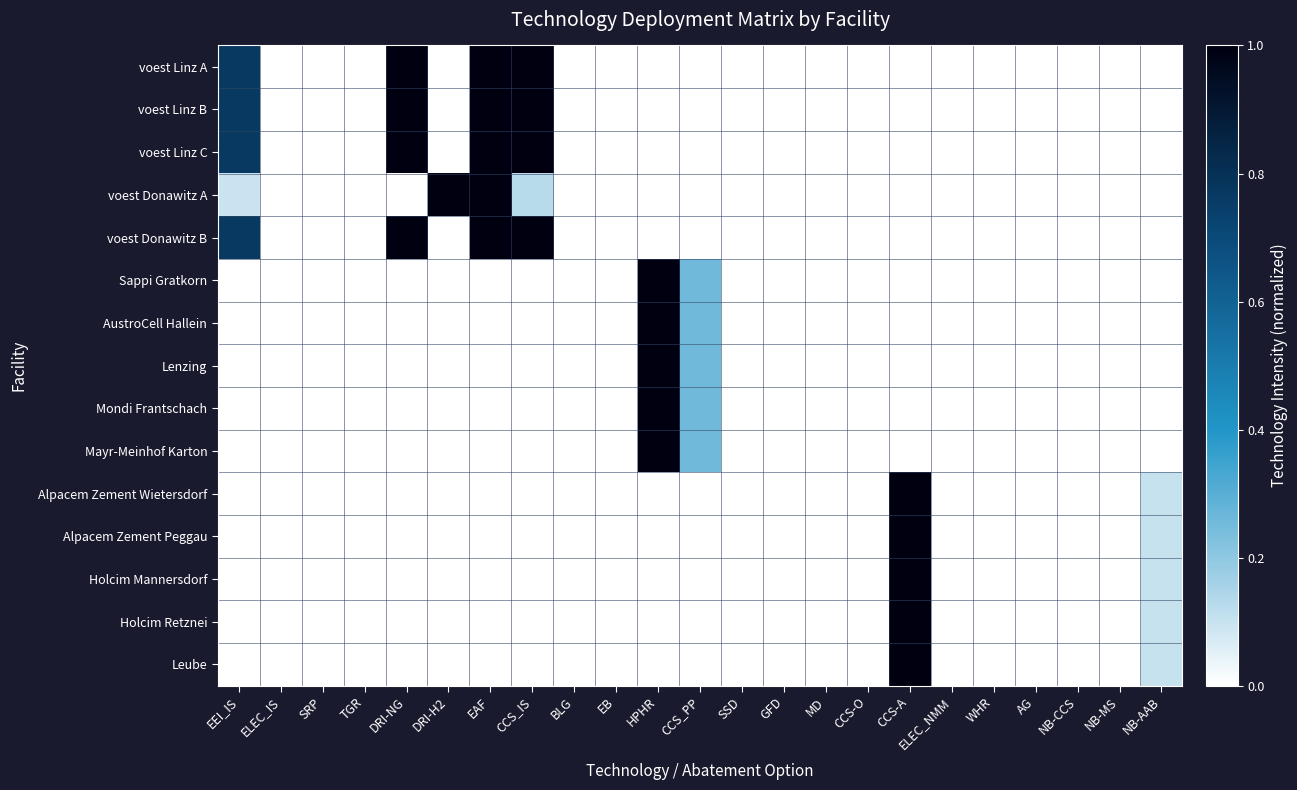

Reading left to right, transcribe all the data shown in this chart.

voest Linz A: EEI_IS=0.8	ELEC_IS=0.0	SRP=0.0	TGR=0.0	DRI-NG=1.0	DRI-H2=0.0	EAF=1.0	CCS_IS=1.0	BLG=0.0	EB=0.0	HPHR=0.0	CCS_PP=0.0	SSD=0.0	GFD=0.0	MD=0.0	CCS-O=0.0	CCS-A=0.0	ELEC_NMM=0.0	WHR=0.0	AG=0.0	NB-CCS=0.0	NB-MS=0.0	NB-AAB=0.0
voest Linz B: EEI_IS=0.8	ELEC_IS=0.0	SRP=0.0	TGR=0.0	DRI-NG=1.0	DRI-H2=0.0	EAF=1.0	CCS_IS=1.0	BLG=0.0	EB=0.0	HPHR=0.0	CCS_PP=0.0	SSD=0.0	GFD=0.0	MD=0.0	CCS-O=0.0	CCS-A=0.0	ELEC_NMM=0.0	WHR=0.0	AG=0.0	NB-CCS=0.0	NB-MS=0.0	NB-AAB=0.0
voest Linz C: EEI_IS=0.8	ELEC_IS=0.0	SRP=0.0	TGR=0.0	DRI-NG=1.0	DRI-H2=0.0	EAF=1.0	CCS_IS=1.0	BLG=0.0	EB=0.0	HPHR=0.0	CCS_PP=0.0	SSD=0.0	GFD=0.0	MD=0.0	CCS-O=0.0	CCS-A=0.0	ELEC_NMM=0.0	WHR=0.0	AG=0.0	NB-CCS=0.0	NB-MS=0.0	NB-AAB=0.0
voest Donawitz A: EEI_IS=0.1	ELEC_IS=0.0	SRP=0.0	TGR=0.0	DRI-NG=0.0	DRI-H2=1.0	EAF=1.0	CCS_IS=0.1	BLG=0.0	EB=0.0	HPHR=0.0	CCS_PP=0.0	SSD=0.0	GFD=0.0	MD=0.0	CCS-O=0.0	CCS-A=0.0	ELEC_NMM=0.0	WHR=0.0	AG=0.0	NB-CCS=0.0	NB-MS=0.0	NB-AAB=0.0
voest Donawitz B: EEI_IS=0.8	ELEC_IS=0.0	SRP=0.0	TGR=0.0	DRI-NG=1.0	DRI-H2=0.0	EAF=1.0	CCS_IS=1.0	BLG=0.0	EB=0.0	HPHR=0.0	CCS_PP=0.0	SSD=0.0	GFD=0.0	MD=0.0	CCS-O=0.0	CCS-A=0.0	ELEC_NMM=0.0	WHR=0.0	AG=0.0	NB-CCS=0.0	NB-MS=0.0	NB-AAB=0.0
Sappi Gratkorn: EEI_IS=0.0	ELEC_IS=0.0	SRP=0.0	TGR=0.0	DRI-NG=0.0	DRI-H2=0.0	EAF=0.0	CCS_IS=0.0	BLG=0.0	EB=0.0	HPHR=1.0	CCS_PP=0.3	SSD=0.0	GFD=0.0	MD=0.0	CCS-O=0.0	CCS-A=0.0	ELEC_NMM=0.0	WHR=0.0	AG=0.0	NB-CCS=0.0	NB-MS=0.0	NB-AAB=0.0
AustroCell Hallein: EEI_IS=0.0	ELEC_IS=0.0	SRP=0.0	TGR=0.0	DRI-NG=0.0	DRI-H2=0.0	EAF=0.0	CCS_IS=0.0	BLG=0.0	EB=0.0	HPHR=1.0	CCS_PP=0.3	SSD=0.0	GFD=0.0	MD=0.0	CCS-O=0.0	CCS-A=0.0	ELEC_NMM=0.0	WHR=0.0	AG=0.0	NB-CCS=0.0	NB-MS=0.0	NB-AAB=0.0
Lenzing: EEI_IS=0.0	ELEC_IS=0.0	SRP=0.0	TGR=0.0	DRI-NG=0.0	DRI-H2=0.0	EAF=0.0	CCS_IS=0.0	BLG=0.0	EB=0.0	HPHR=1.0	CCS_PP=0.3	SSD=0.0	GFD=0.0	MD=0.0	CCS-O=0.0	CCS-A=0.0	ELEC_NMM=0.0	WHR=0.0	AG=0.0	NB-CCS=0.0	NB-MS=0.0	NB-AAB=0.0
Mondi Frantschach: EEI_IS=0.0	ELEC_IS=0.0	SRP=0.0	TGR=0.0	DRI-NG=0.0	DRI-H2=0.0	EAF=0.0	CCS_IS=0.0	BLG=0.0	EB=0.0	HPHR=1.0	CCS_PP=0.3	SSD=0.0	GFD=0.0	MD=0.0	CCS-O=0.0	CCS-A=0.0	ELEC_NMM=0.0	WHR=0.0	AG=0.0	NB-CCS=0.0	NB-MS=0.0	NB-AAB=0.0
Mayr-Meinhof Karton: EEI_IS=0.0	ELEC_IS=0.0	SRP=0.0	TGR=0.0	DRI-NG=0.0	DRI-H2=0.0	EAF=0.0	CCS_IS=0.0	BLG=0.0	EB=0.0	HPHR=1.0	CCS_PP=0.3	SSD=0.0	GFD=0.0	MD=0.0	CCS-O=0.0	CCS-A=0.0	ELEC_NMM=0.0	WHR=0.0	AG=0.0	NB-CCS=0.0	NB-MS=0.0	NB-AAB=0.0
Alpacem Zement Wietersdorf: EEI_IS=0.0	ELEC_IS=0.0	SRP=0.0	TGR=0.0	DRI-NG=0.0	DRI-H2=0.0	EAF=0.0	CCS_IS=0.0	BLG=0.0	EB=0.0	HPHR=0.0	CCS_PP=0.0	SSD=0.0	GFD=0.0	MD=0.0	CCS-O=0.0	CCS-A=1.0	ELEC_NMM=0.0	WHR=0.0	AG=0.0	NB-CCS=0.0	NB-MS=0.0	NB-AAB=0.1
Alpacem Zement Peggau: EEI_IS=0.0	ELEC_IS=0.0	SRP=0.0	TGR=0.0	DRI-NG=0.0	DRI-H2=0.0	EAF=0.0	CCS_IS=0.0	BLG=0.0	EB=0.0	HPHR=0.0	CCS_PP=0.0	SSD=0.0	GFD=0.0	MD=0.0	CCS-O=0.0	CCS-A=1.0	ELEC_NMM=0.0	WHR=0.0	AG=0.0	NB-CCS=0.0	NB-MS=0.0	NB-AAB=0.1
Holcim Mannersdorf: EEI_IS=0.0	ELEC_IS=0.0	SRP=0.0	TGR=0.0	DRI-NG=0.0	DRI-H2=0.0	EAF=0.0	CCS_IS=0.0	BLG=0.0	EB=0.0	HPHR=0.0	CCS_PP=0.0	SSD=0.0	GFD=0.0	MD=0.0	CCS-O=0.0	CCS-A=1.0	ELEC_NMM=0.0	WHR=0.0	AG=0.0	NB-CCS=0.0	NB-MS=0.0	NB-AAB=0.1
Holcim Retznei: EEI_IS=0.0	ELEC_IS=0.0	SRP=0.0	TGR=0.0	DRI-NG=0.0	DRI-H2=0.0	EAF=0.0	CCS_IS=0.0	BLG=0.0	EB=0.0	HPHR=0.0	CCS_PP=0.0	SSD=0.0	GFD=0.0	MD=0.0	CCS-O=0.0	CCS-A=1.0	ELEC_NMM=0.0	WHR=0.0	AG=0.0	NB-CCS=0.0	NB-MS=0.0	NB-AAB=0.1
Leube: EEI_IS=0.0	ELEC_IS=0.0	SRP=0.0	TGR=0.0	DRI-NG=0.0	DRI-H2=0.0	EAF=0.0	CCS_IS=0.0	BLG=0.0	EB=0.0	HPHR=0.0	CCS_PP=0.0	SSD=0.0	GFD=0.0	MD=0.0	CCS-O=0.0	CCS-A=1.0	ELEC_NMM=0.0	WHR=0.0	AG=0.0	NB-CCS=0.0	NB-MS=0.0	NB-AAB=0.1